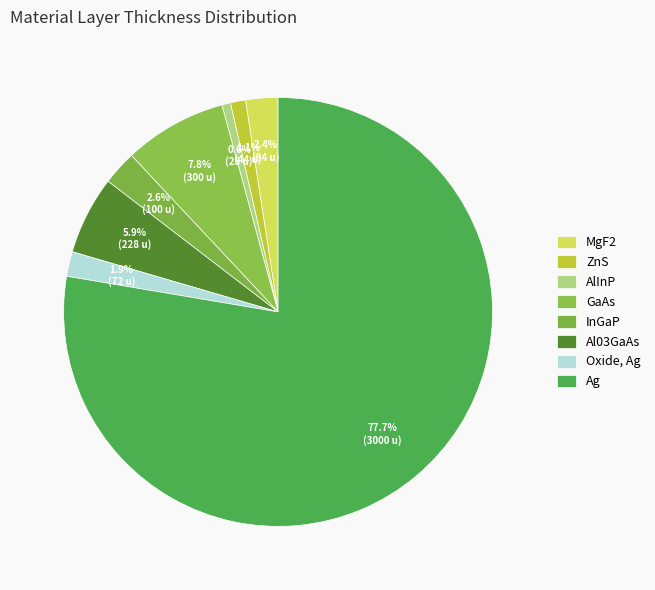

What is the change in value from MgF2 to InGaP?

+6